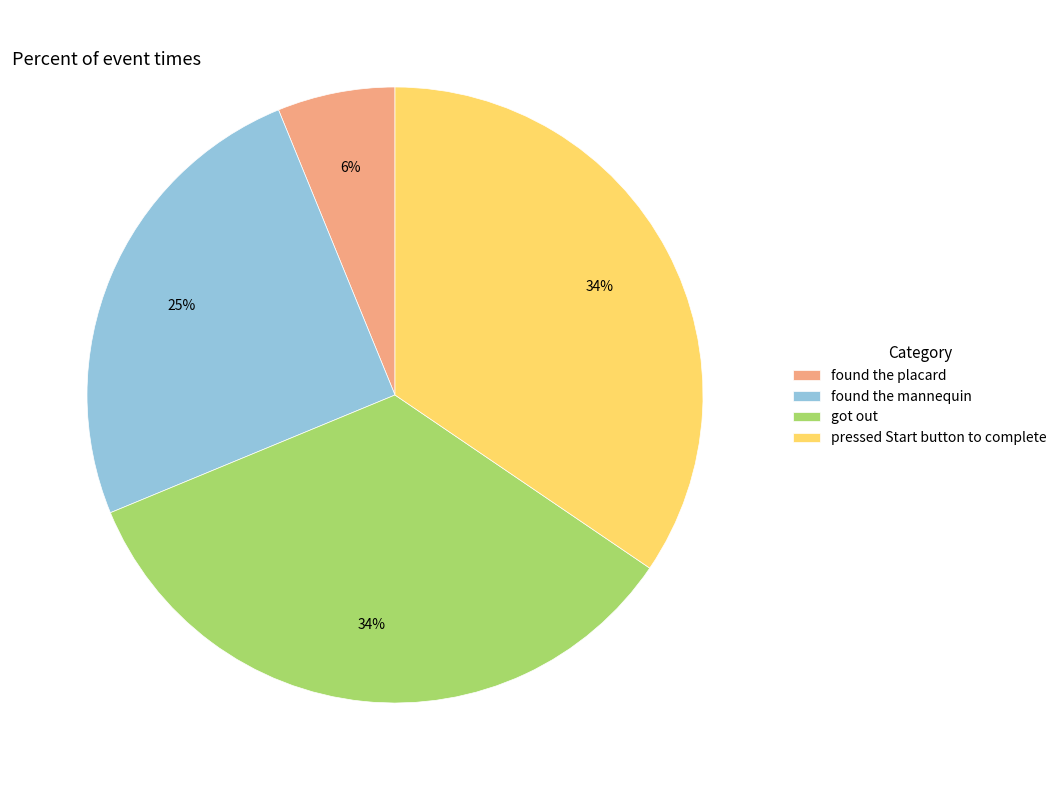

What is the ratio of the value at got out to the value at found the mannequin?

1.4